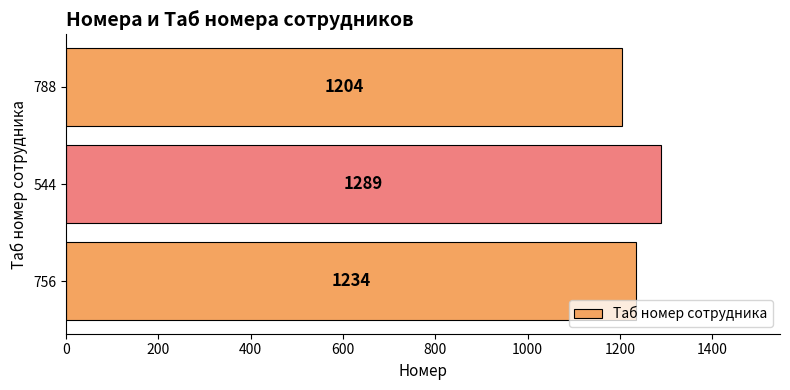

Reading top to bottom, transcribe all the data shown in this chart.

788=1204	544=1289	756=1234